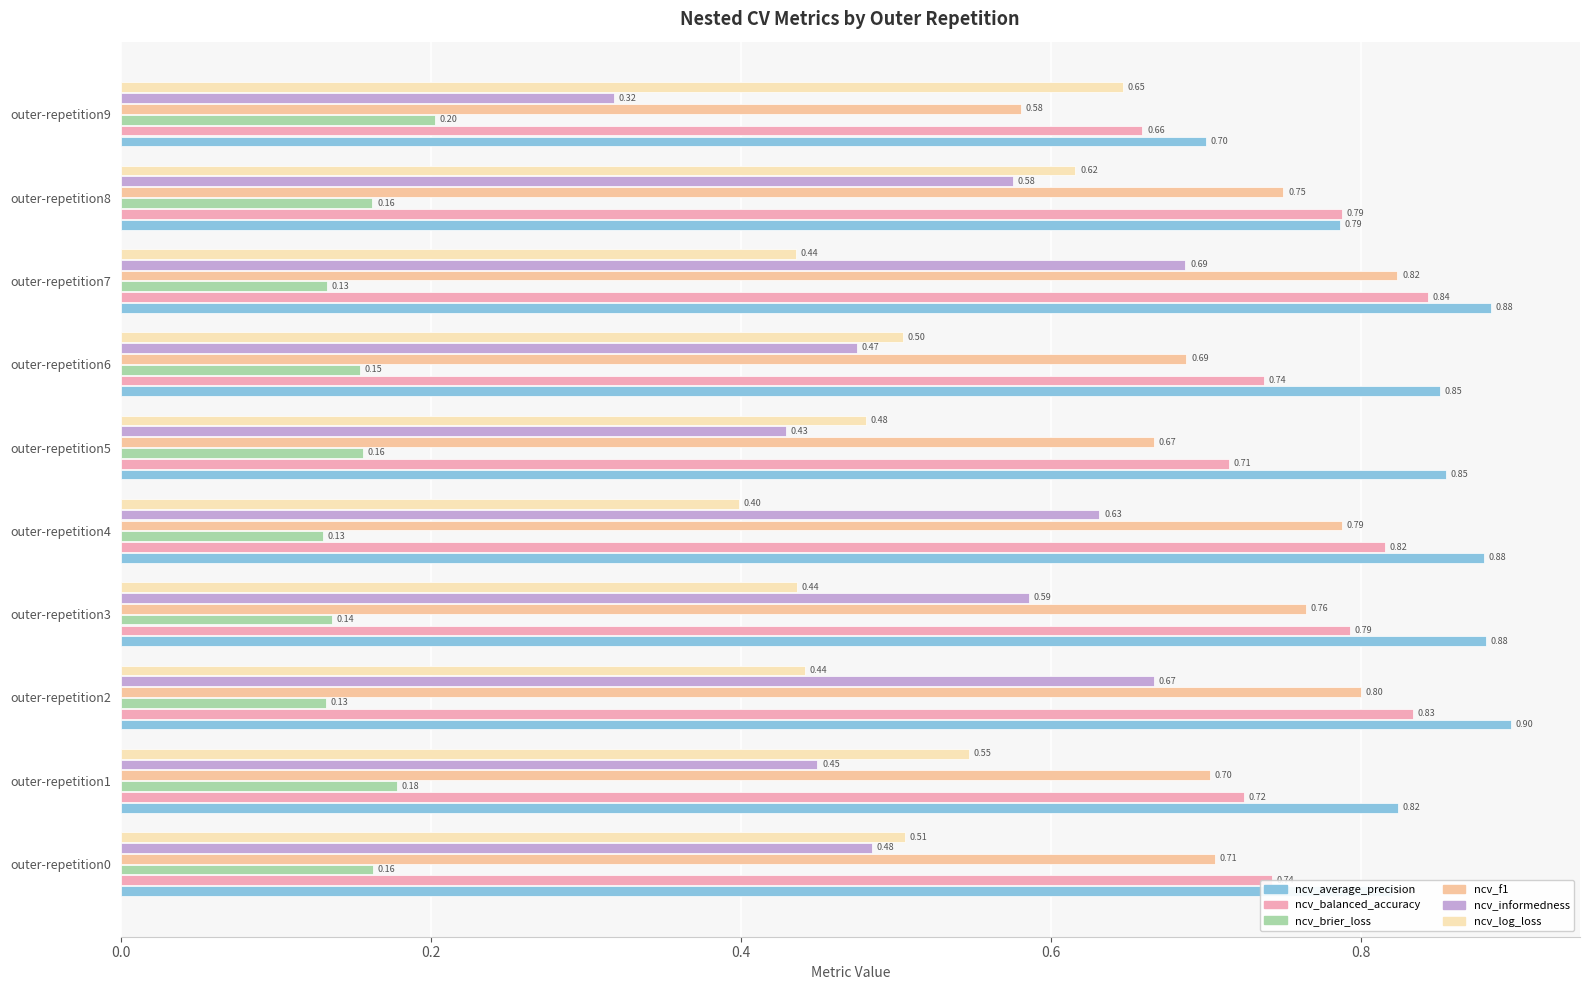

What is the average value of the ncv_f1 series?

0.7